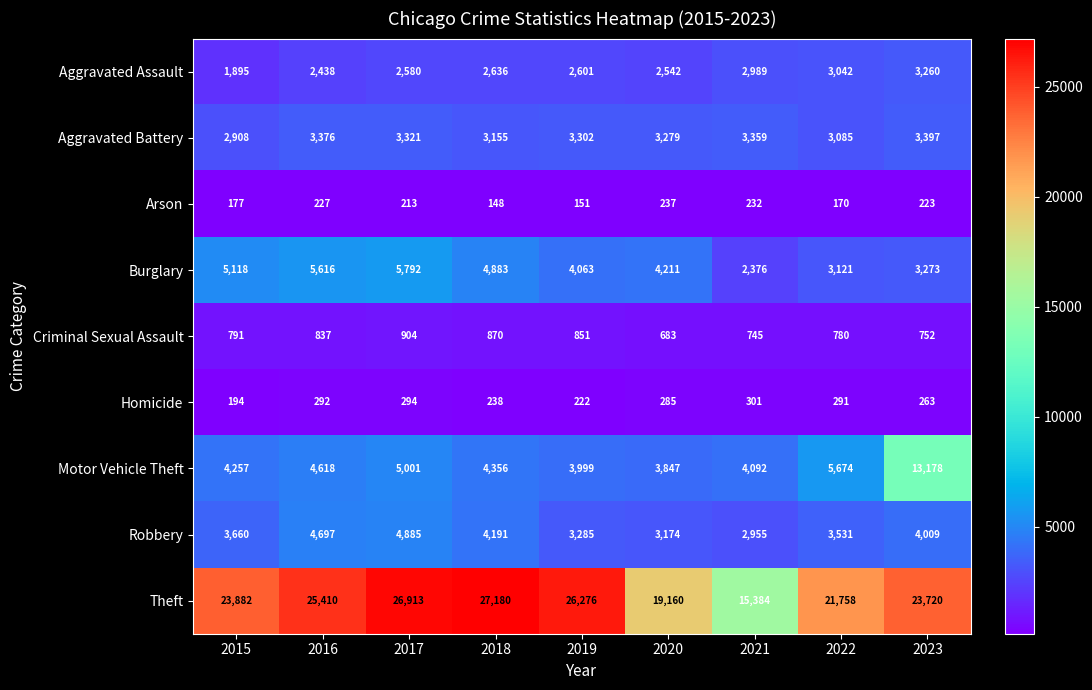

Is it true that Homicide equals 294 at 2017?

True